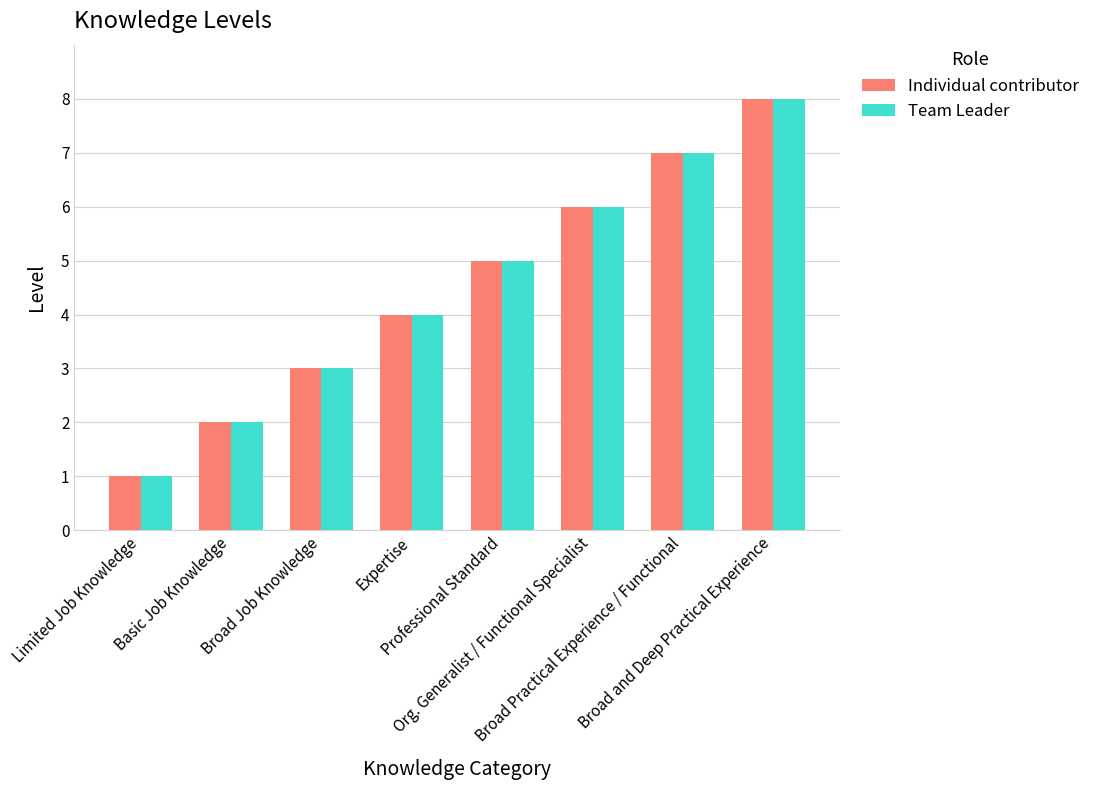

Count the Individual contributor values in the range 3 to 7.

5